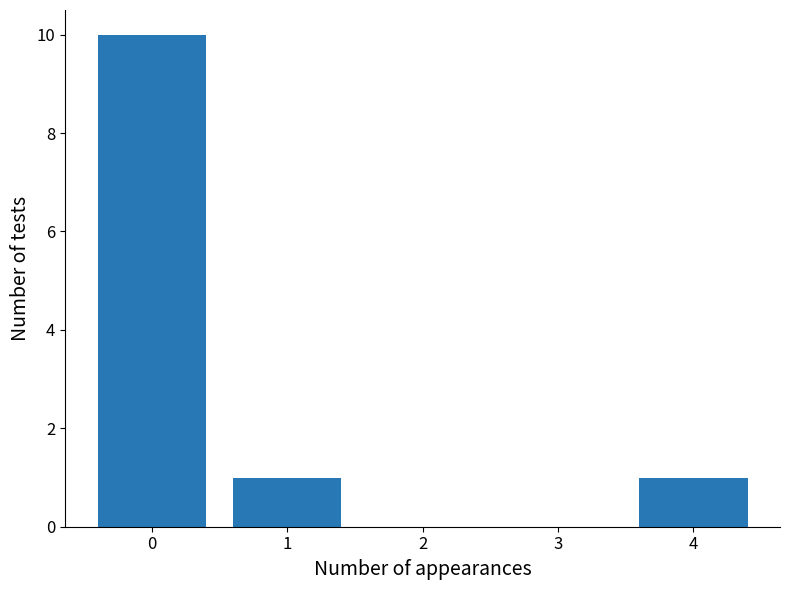

True or false: the data shows 10 at 0.

True